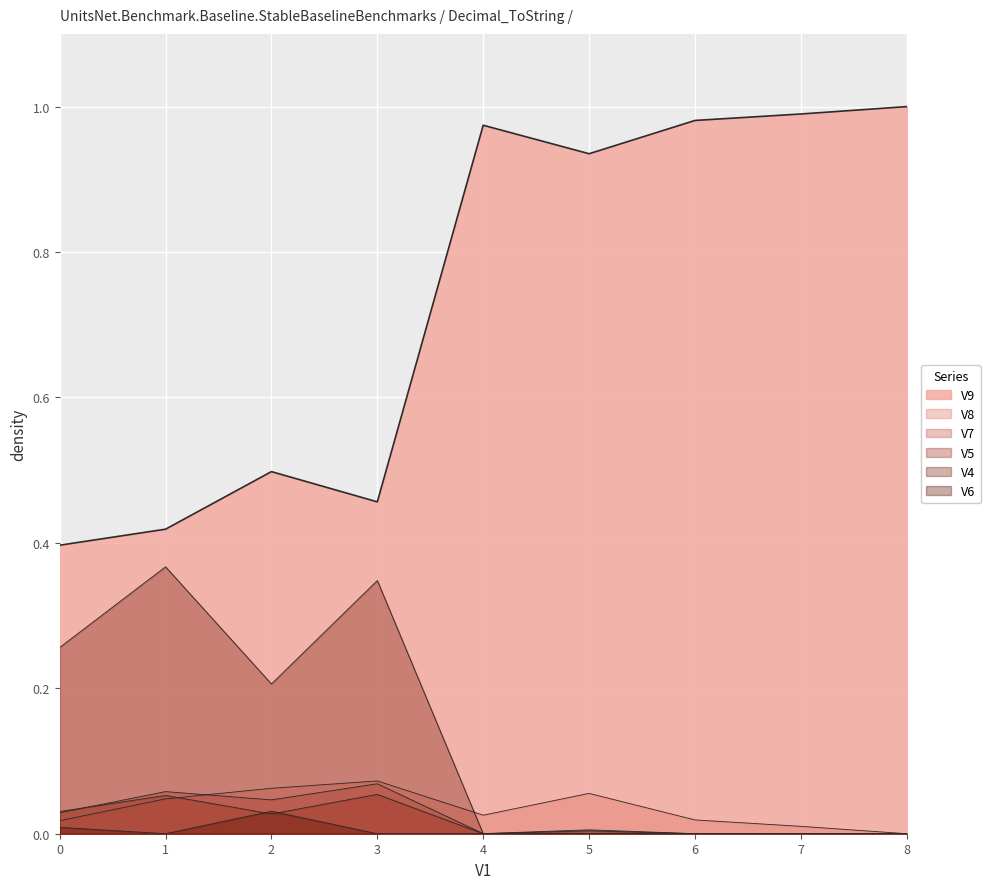

What is the spread (max minus min) of values at 2?

0.5